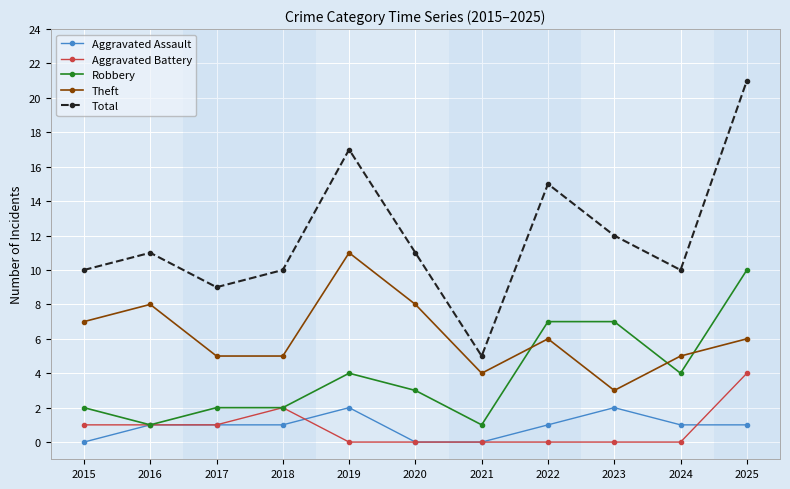

The Robbery series shows 10 at 2025. True or false?

True